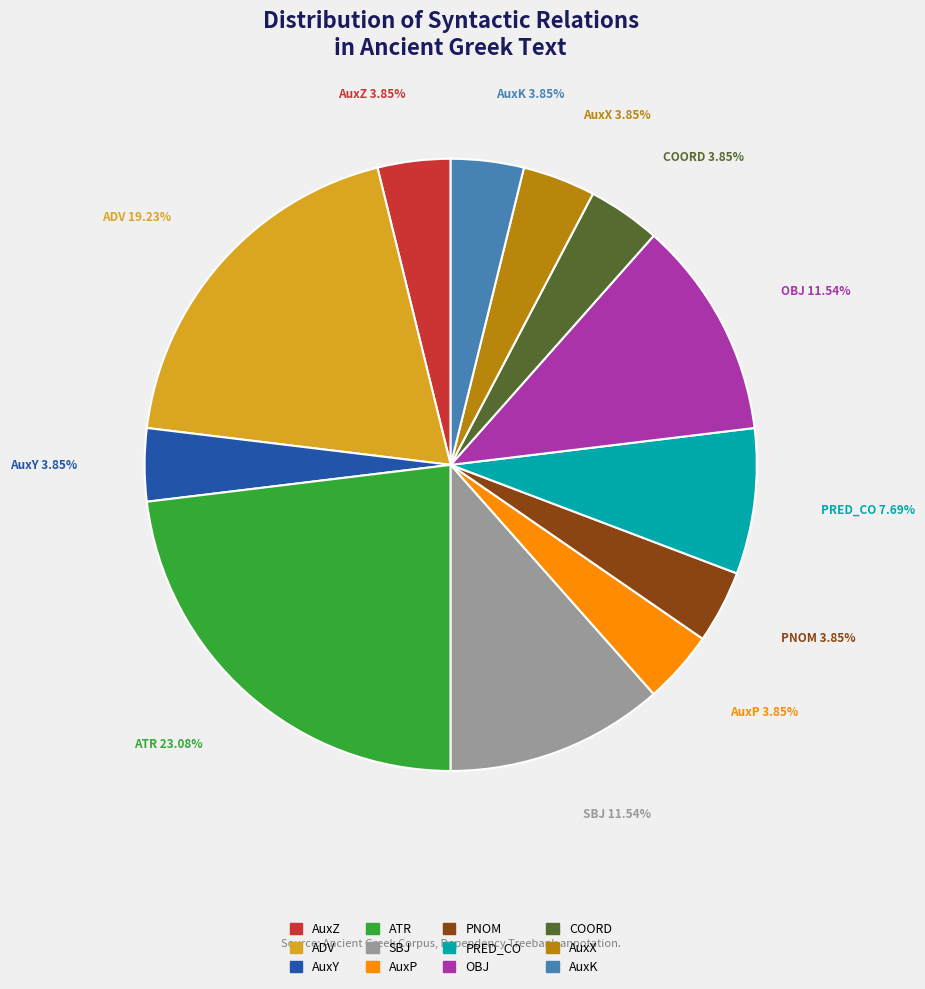

Which slice is the largest?

ATR